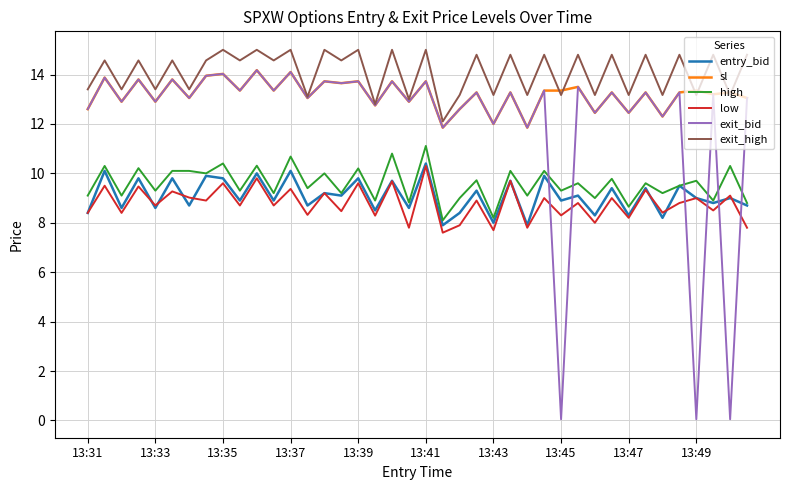

True or false: low and exit_high intersect in this chart.

False